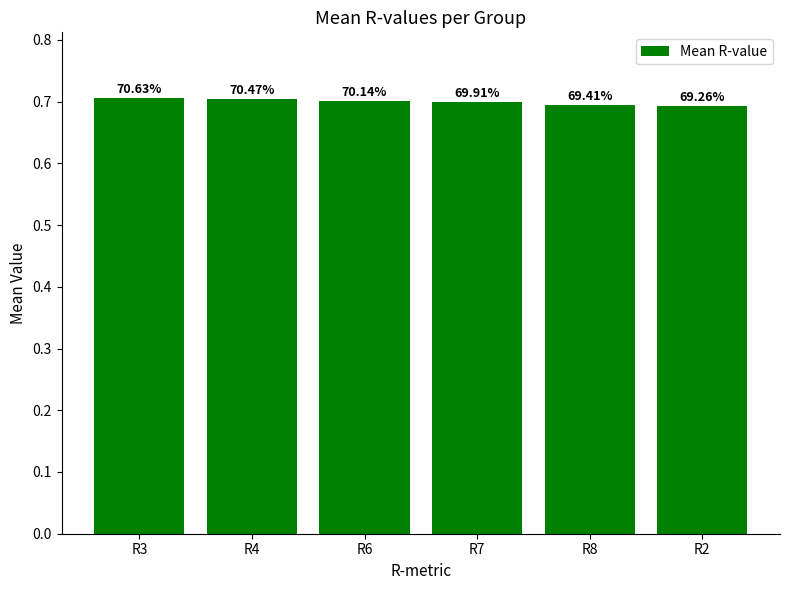

List the labels in order of value, largest first.

R3, R4, R6, R7, R8, R2